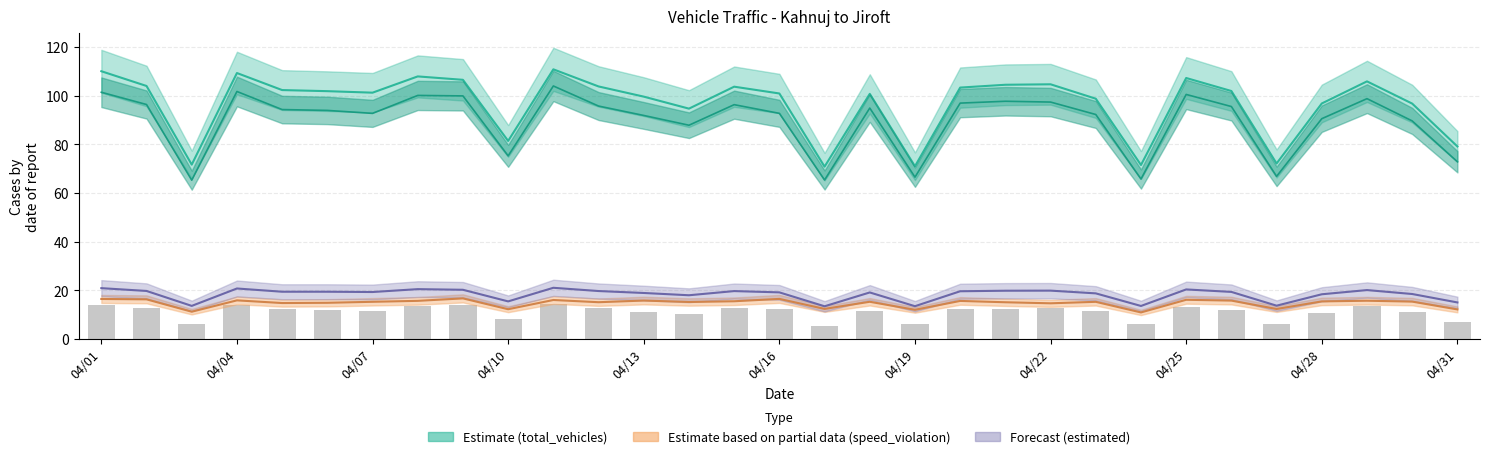

Are the bars grouped side by side (vs. stacked)?

No